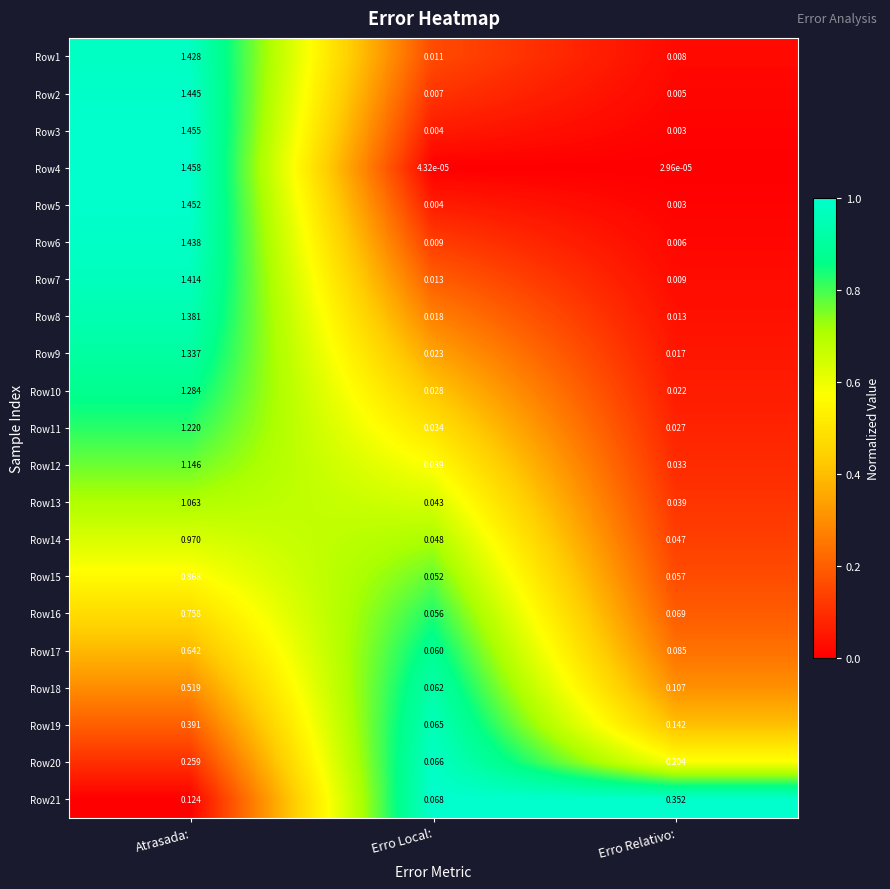

Is the value of Row10 at Atrasada: greater than the value of Row19 at Erro Relativo:?

Yes